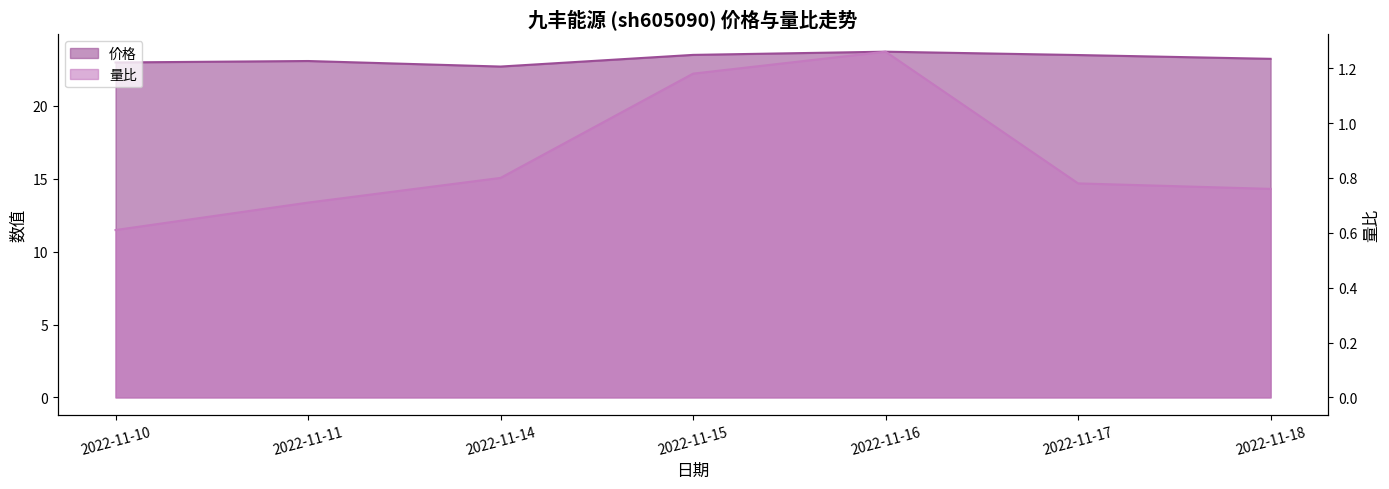

At 2022-11-10, list the series in order from largest to smallest.

价格, 量比